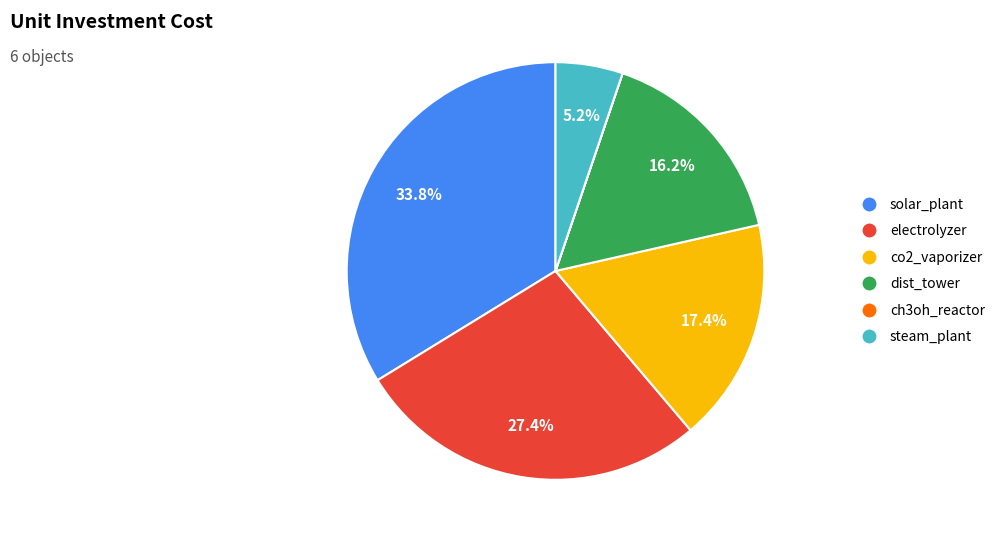

To the nearest percent, what portion does steam_plant represent?

5%